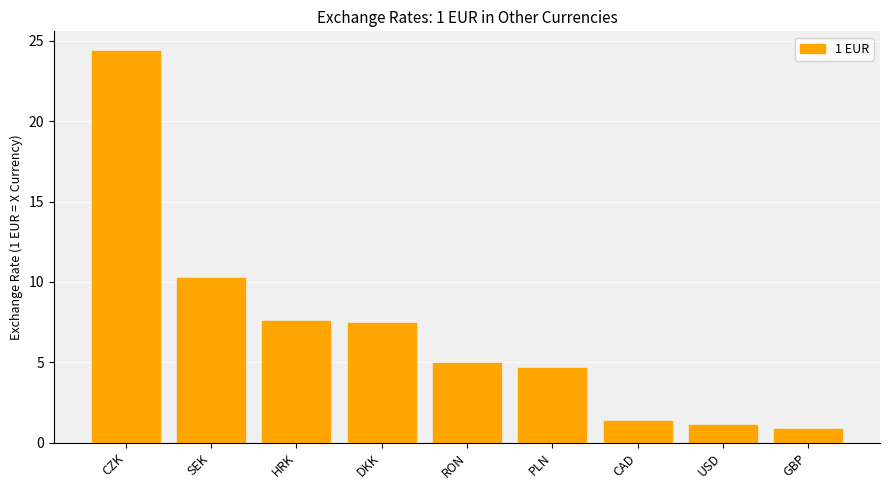

Which label corresponds to the smallest value in the chart?

GBP